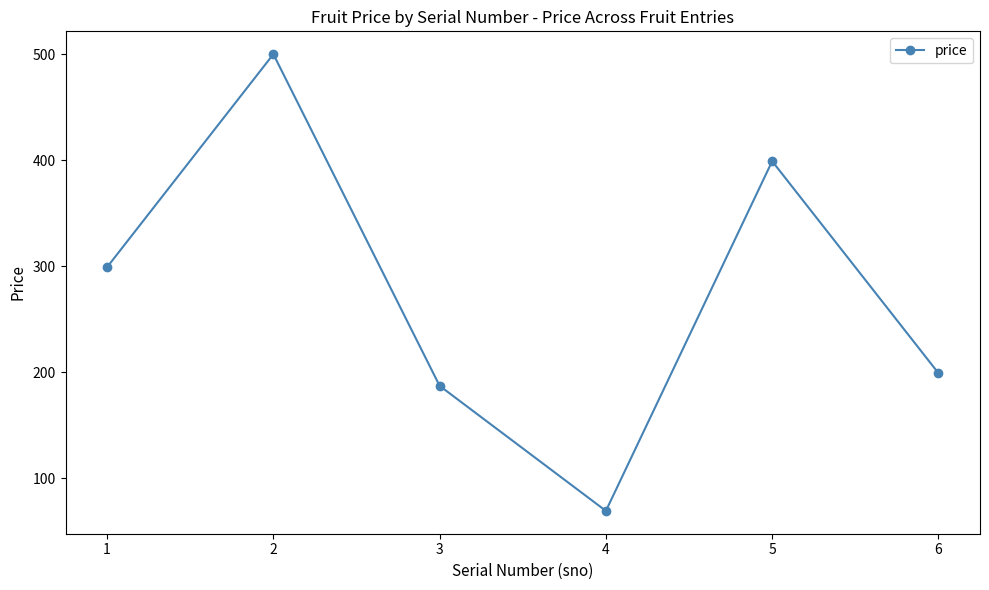

What is the value of the 5th point from the left?

399